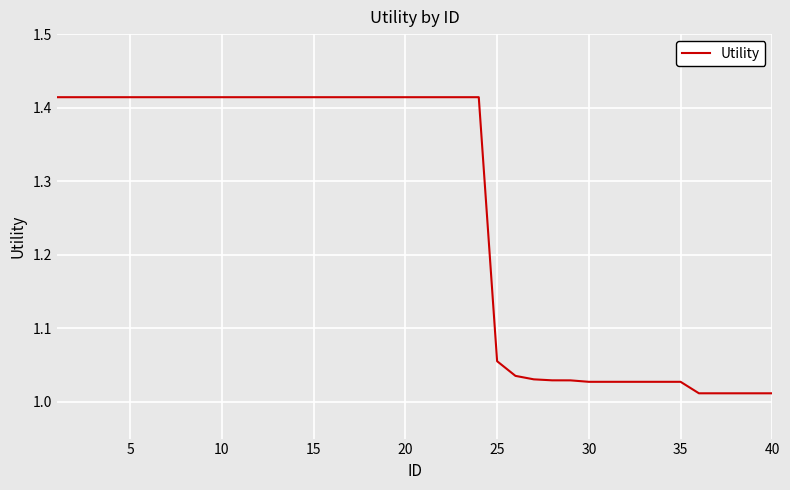

What is the difference between the maximum and minimum values?

0.4